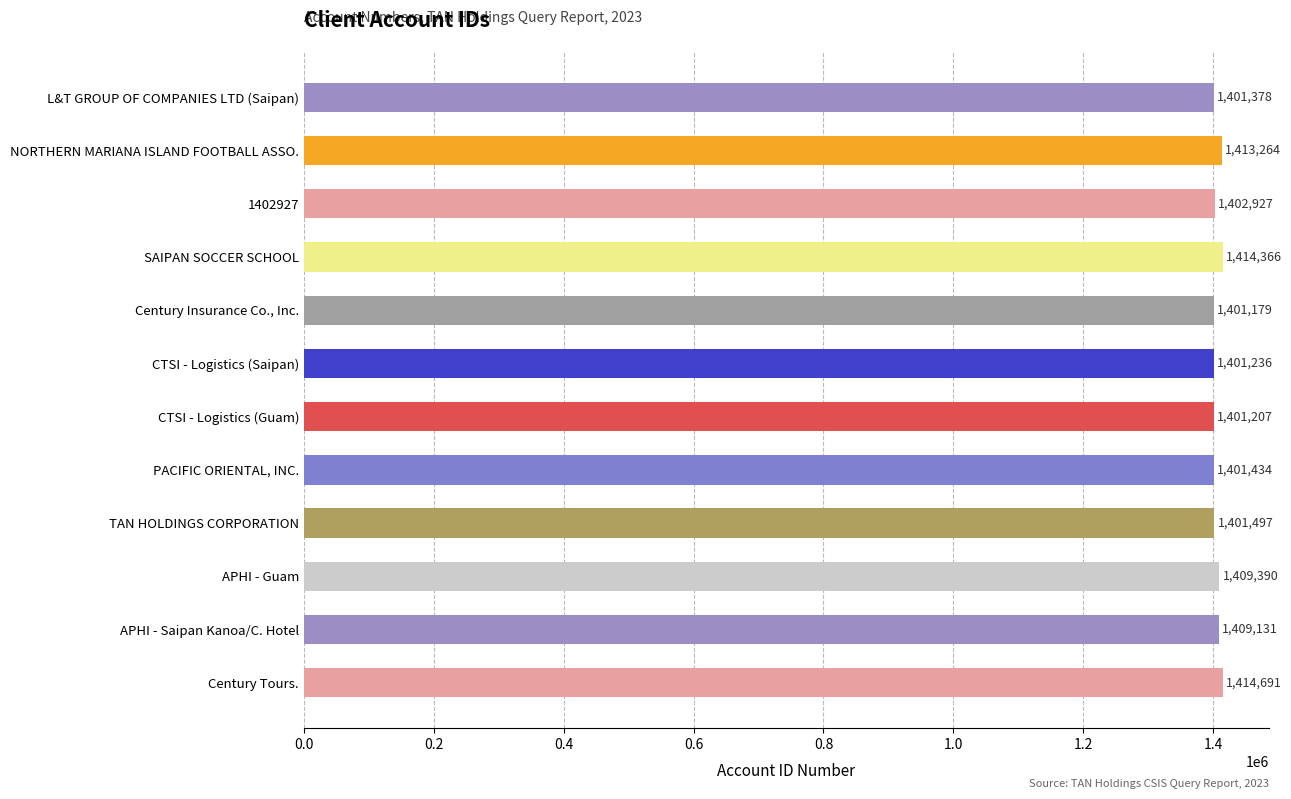

How many categories are shown in the chart?

12